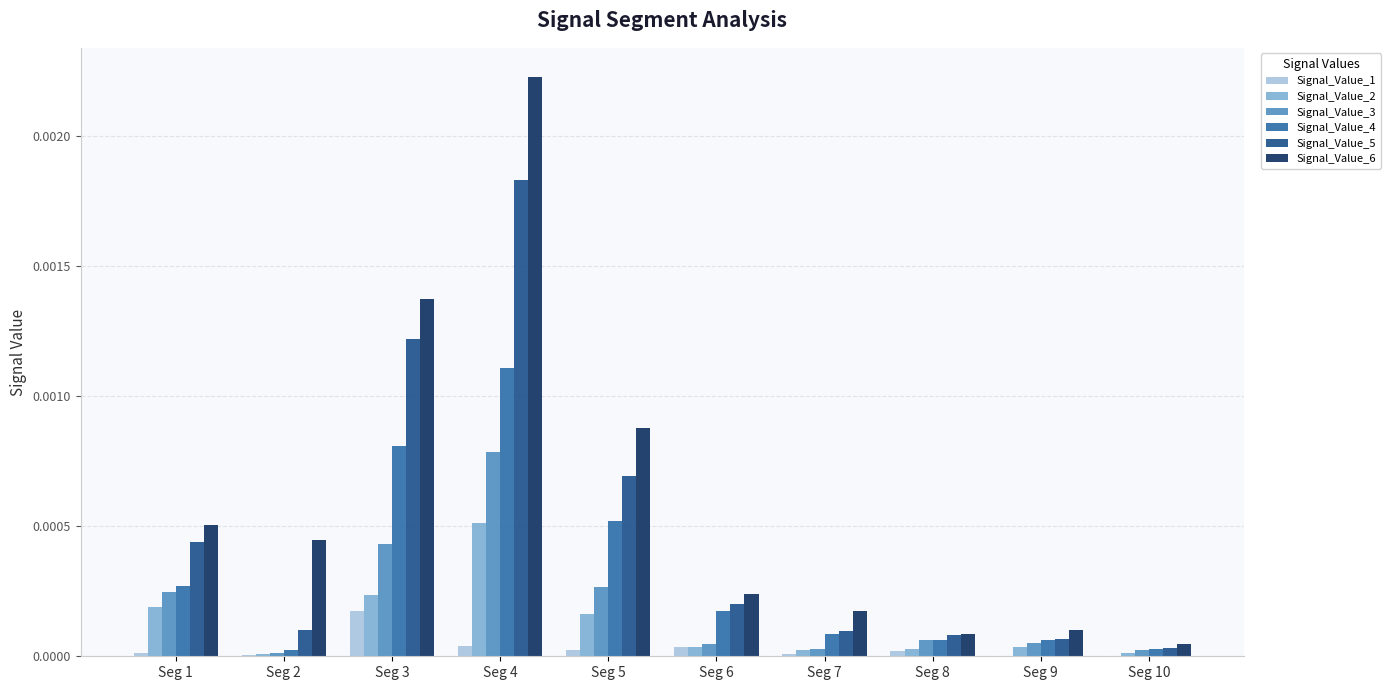

At which category does the chart reach its peak across all series?

Seg 4